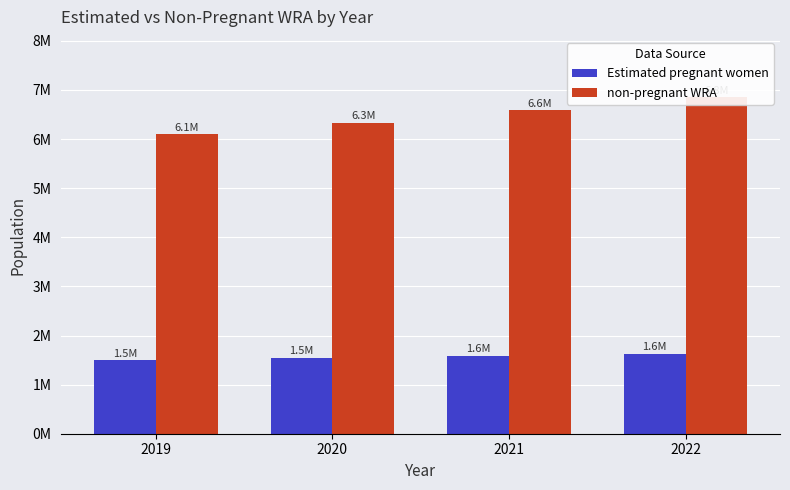

What is the difference between the second highest and second lowest values in the non-pregnant WRA series?

251952.1